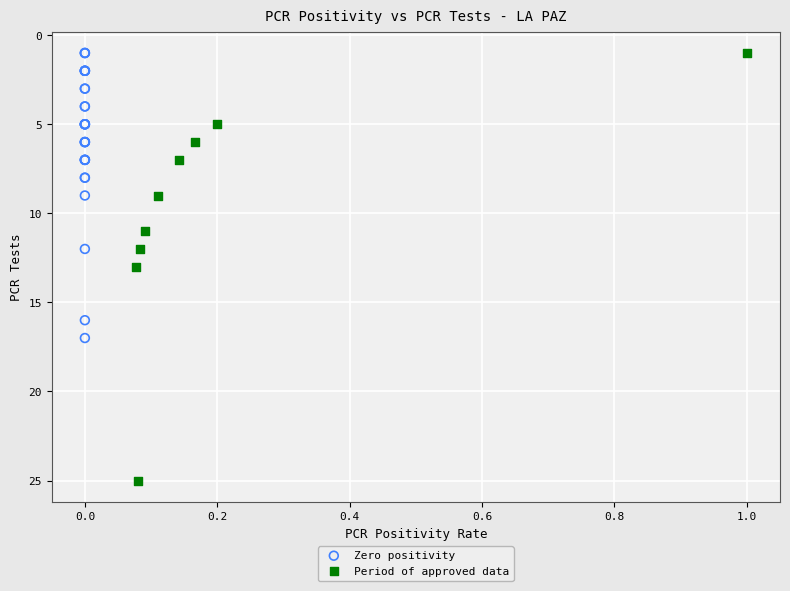

Which series reaches the maximum Y coordinate?

Period of approved data